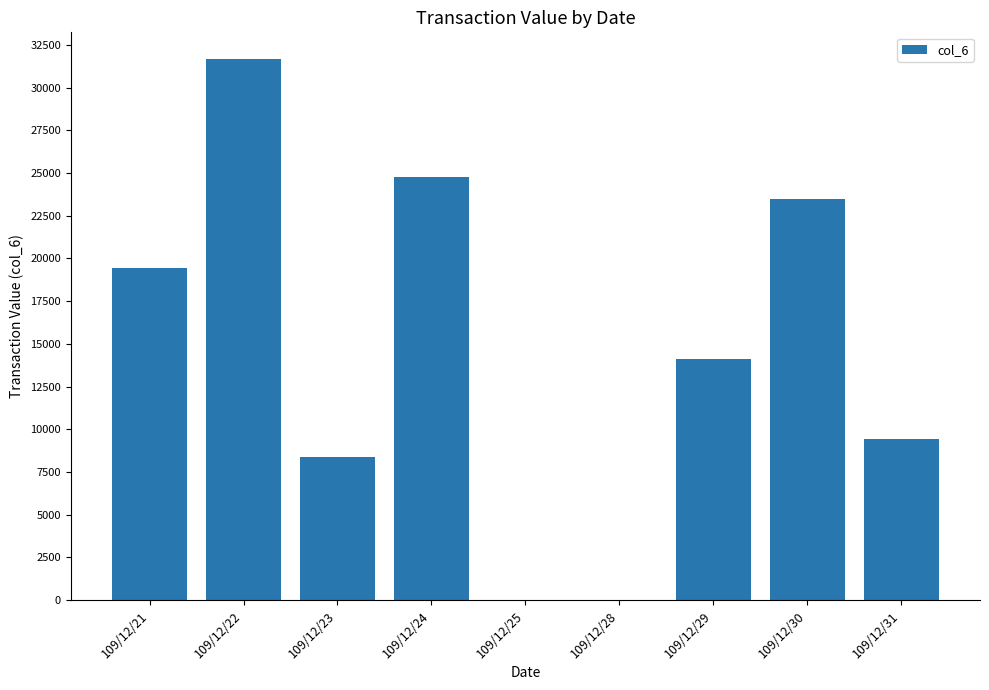

Reading right to left, transcribe all the data shown in this chart.

9400	23500	14100	0	0	24750	8350	31650	19450